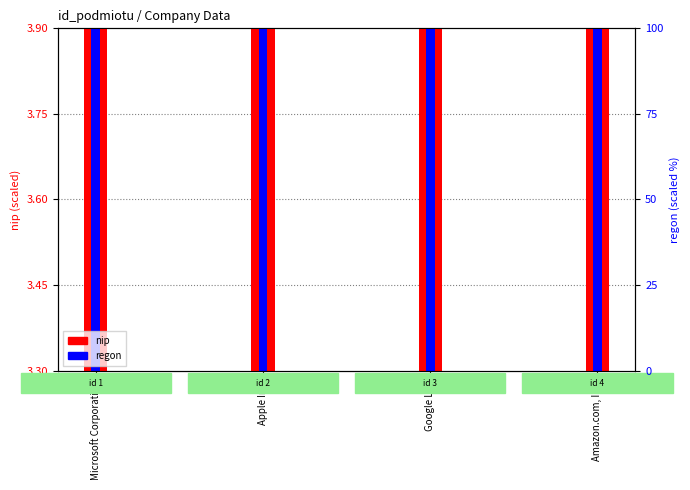

What is the total value across all series at Microsoft Corporation?

7.3